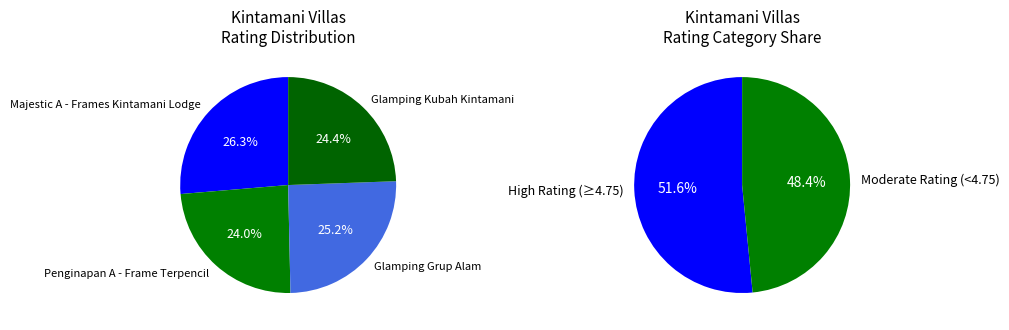

To the nearest percent, what portion does Penginapan A - Frame Terpencil represent?

24%